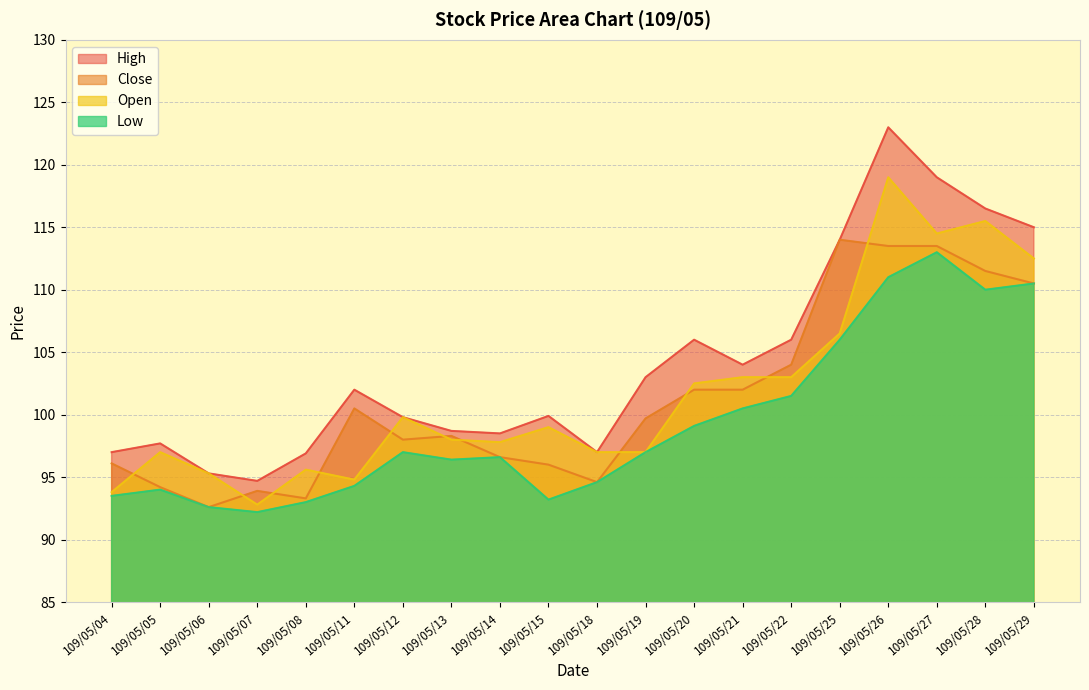

Where is Open nearest to the value 105?

109/05/25